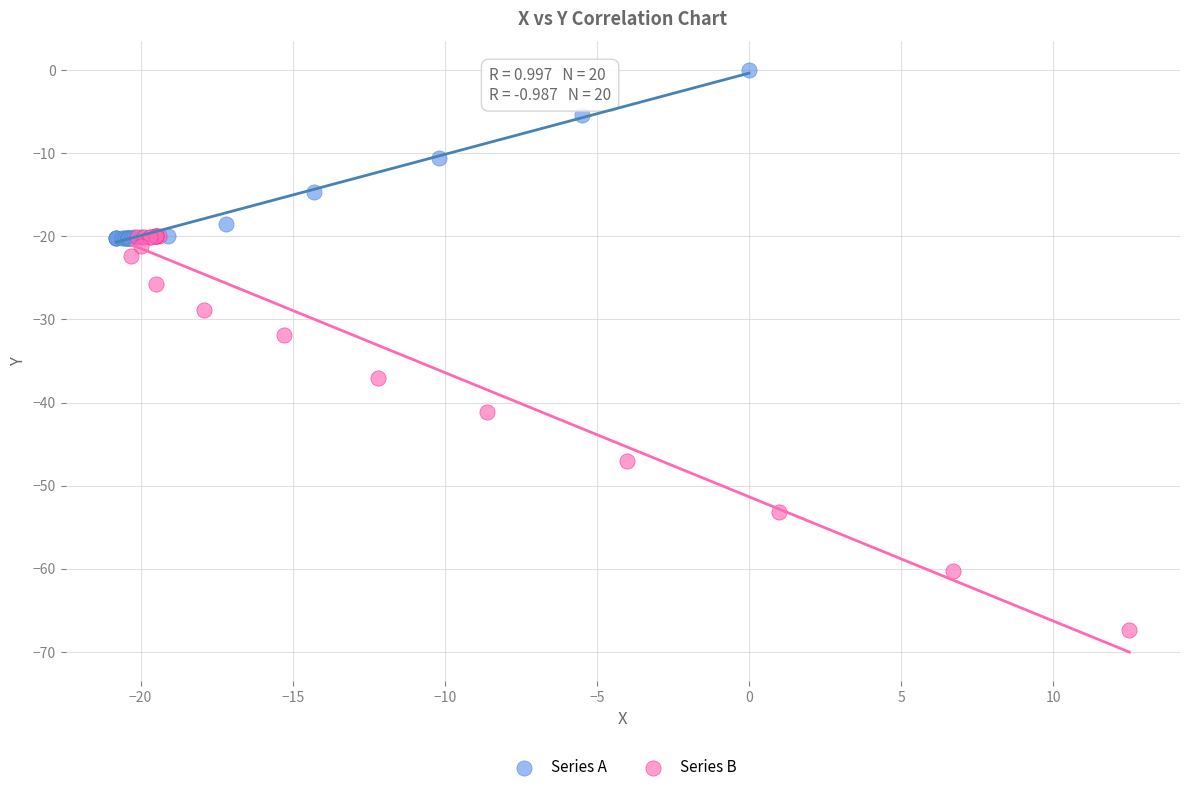

Which series has the widest spread of Y values?

Series B